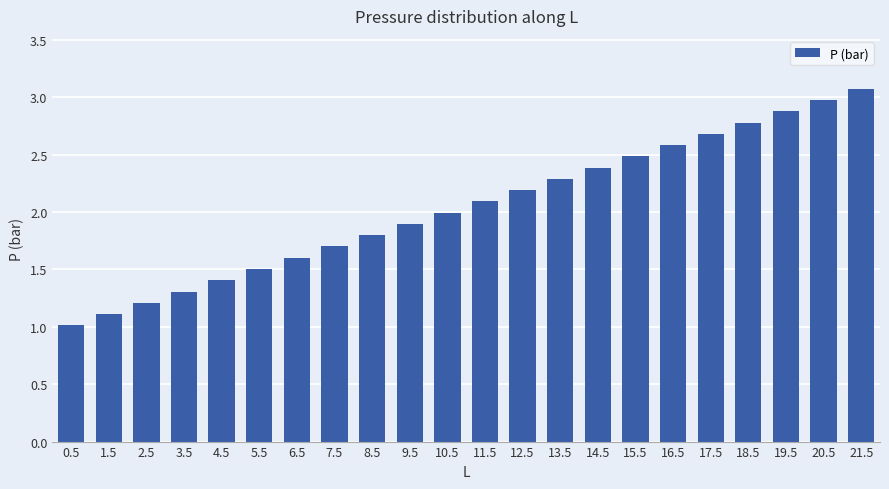

Count the number of data series in this chart.

1